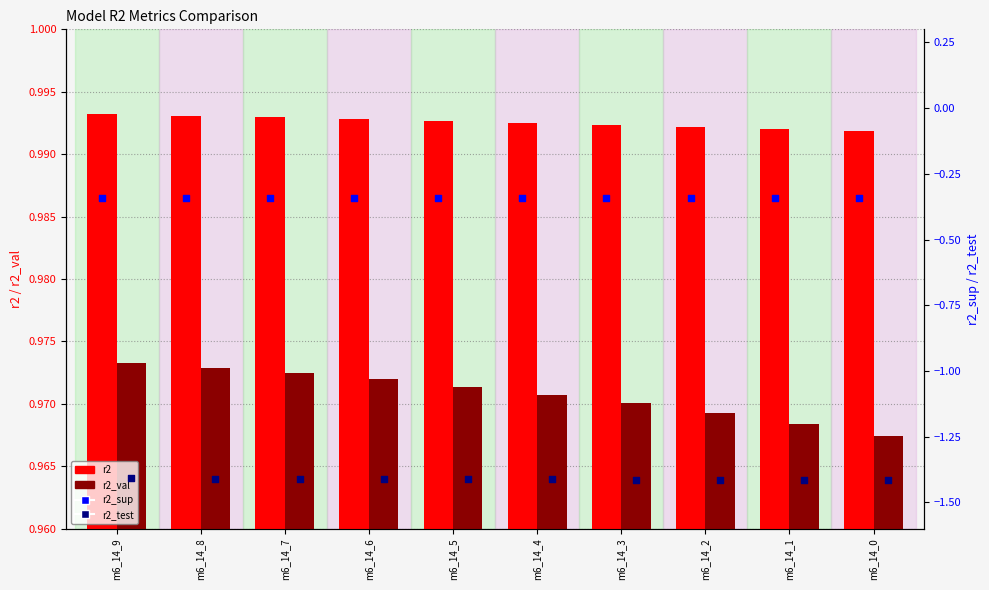

Which series has the largest total across all categories?

r2